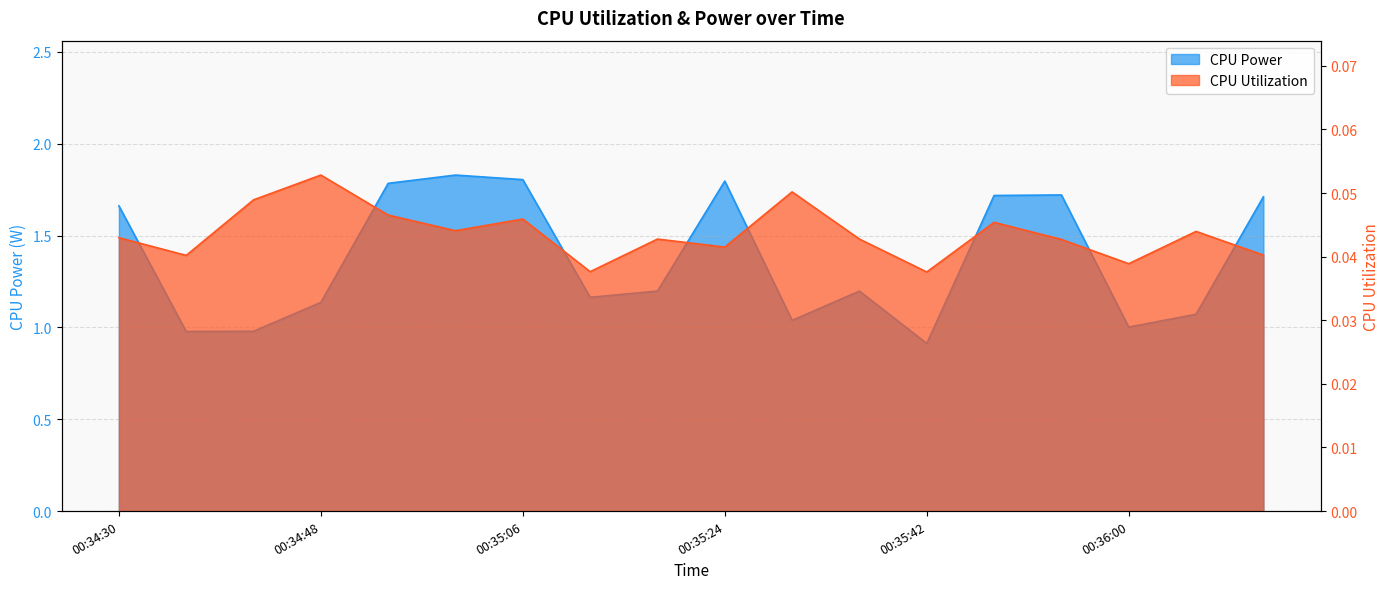

List the series in order of their peak value, lowest first.

CPU Utilization, CPU Power